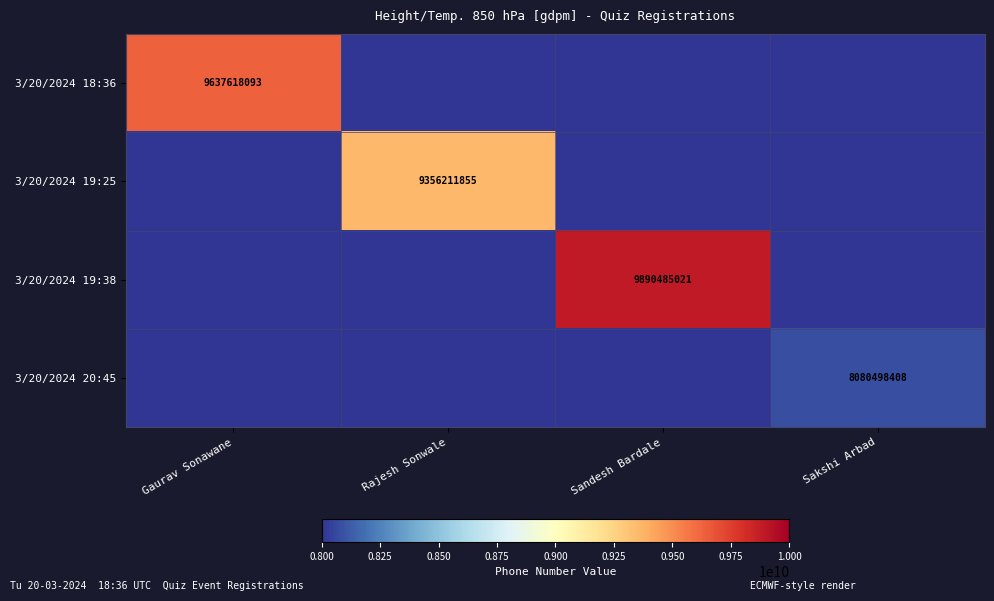

The value of 3/20/2024 19:38 at Sandesh Bardale is 9890485021. True or false?

True